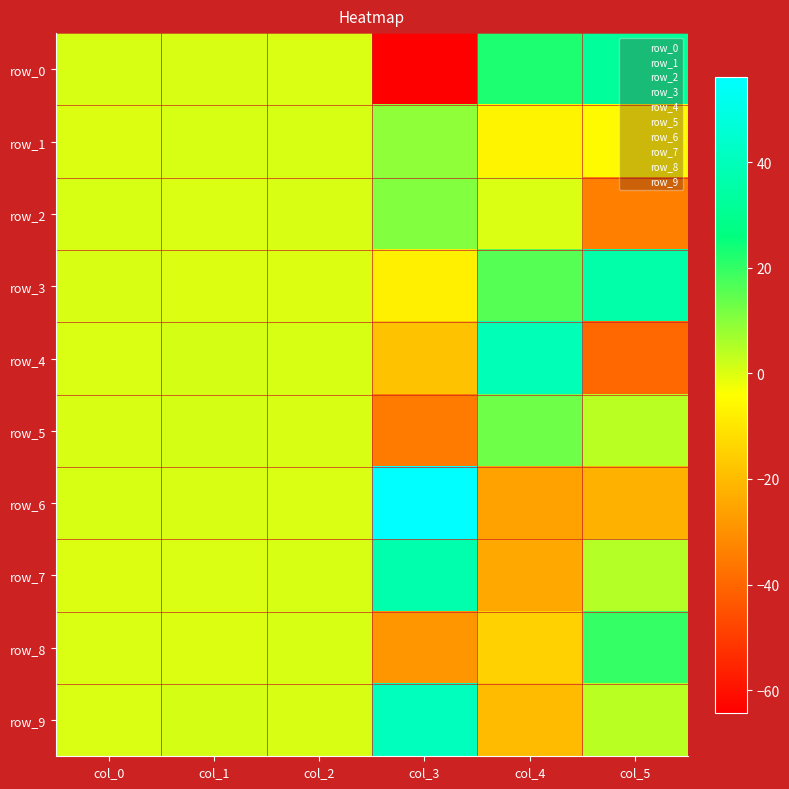

The row_3 series shows -7.4 at col_3. True or false?

True